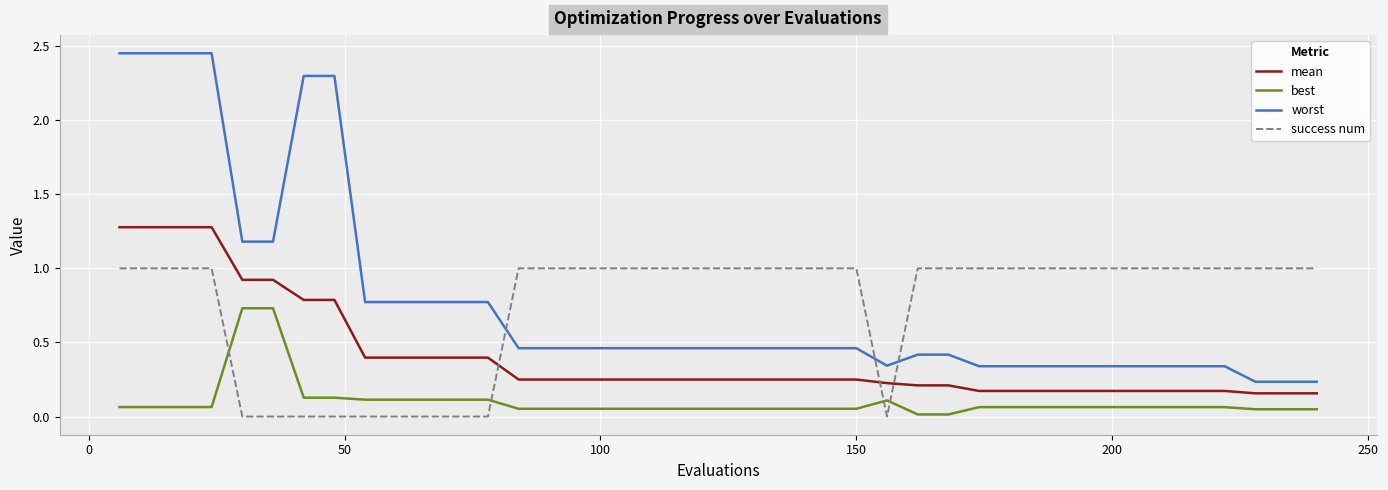

Which series has the widest spread of values?

worst